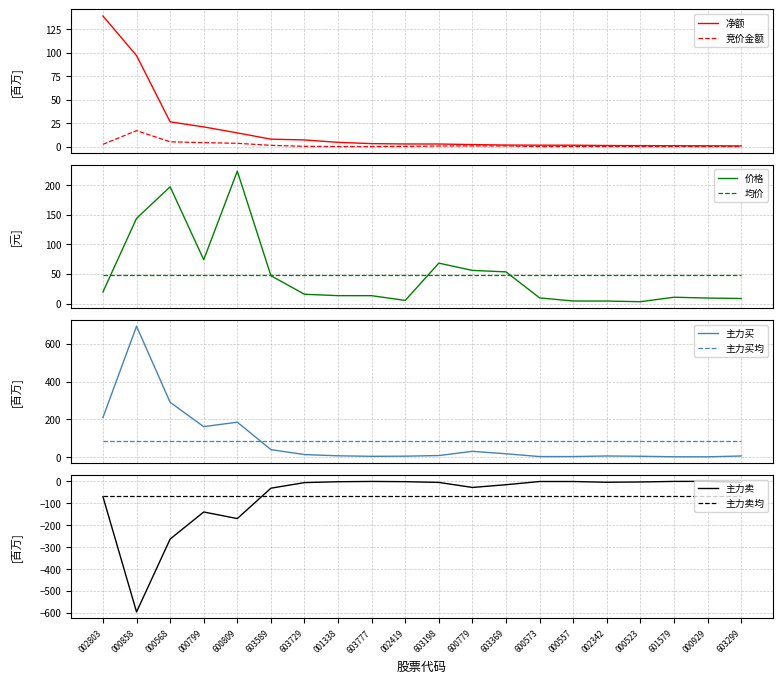

Which series ends up on top after the final intersection of 主力买 and 主力买均?

主力买均